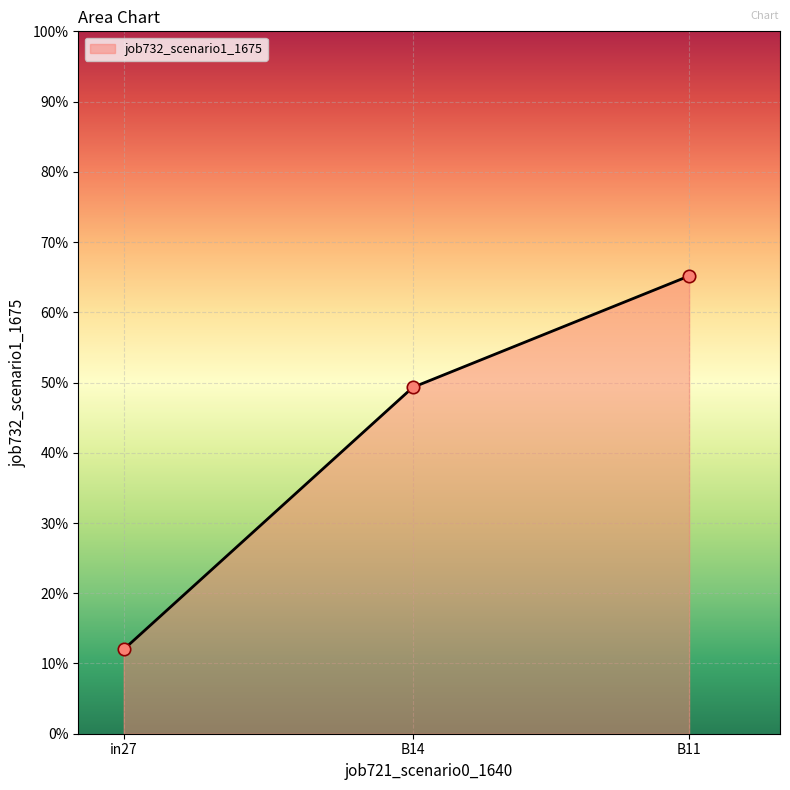

Does the chart have visible grid lines?

Yes